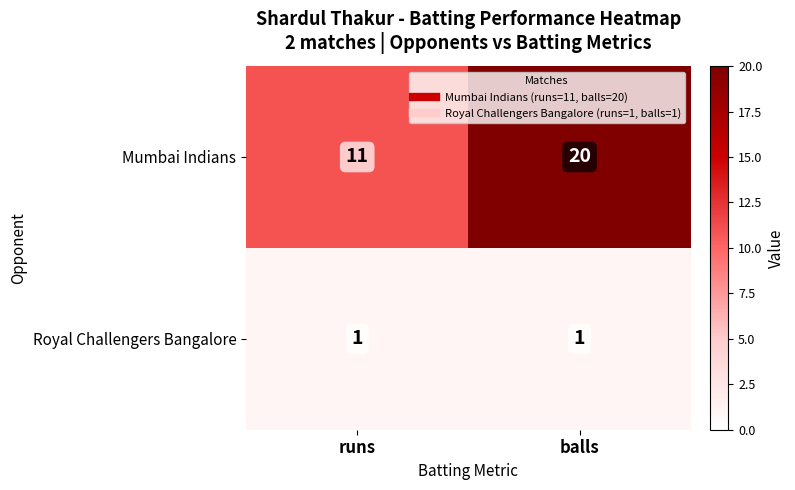

At which label is Mumbai Indians closest to 15?

runs